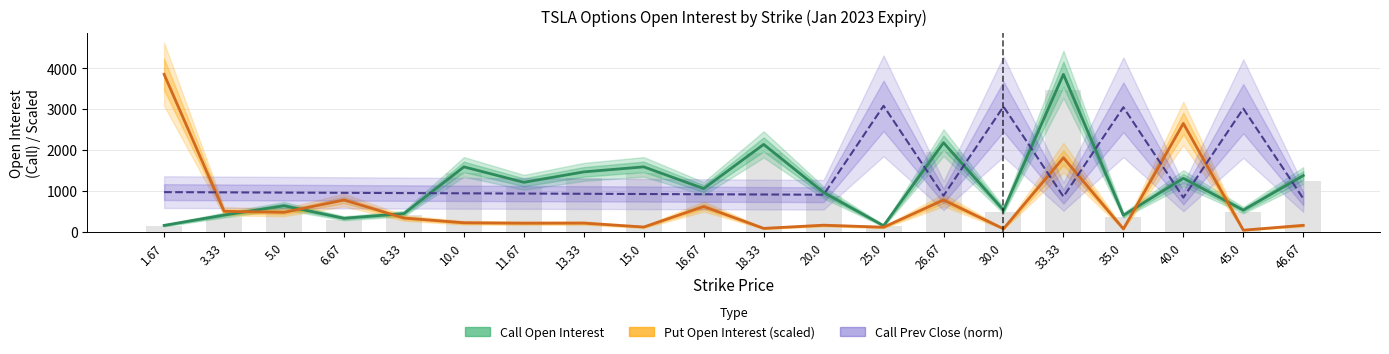

What is the total value across all series at 46.67?

2343.8